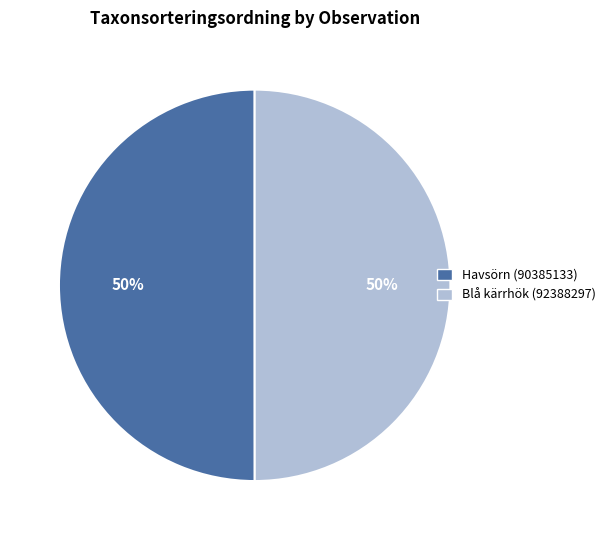

How many segments does this pie chart have?

2